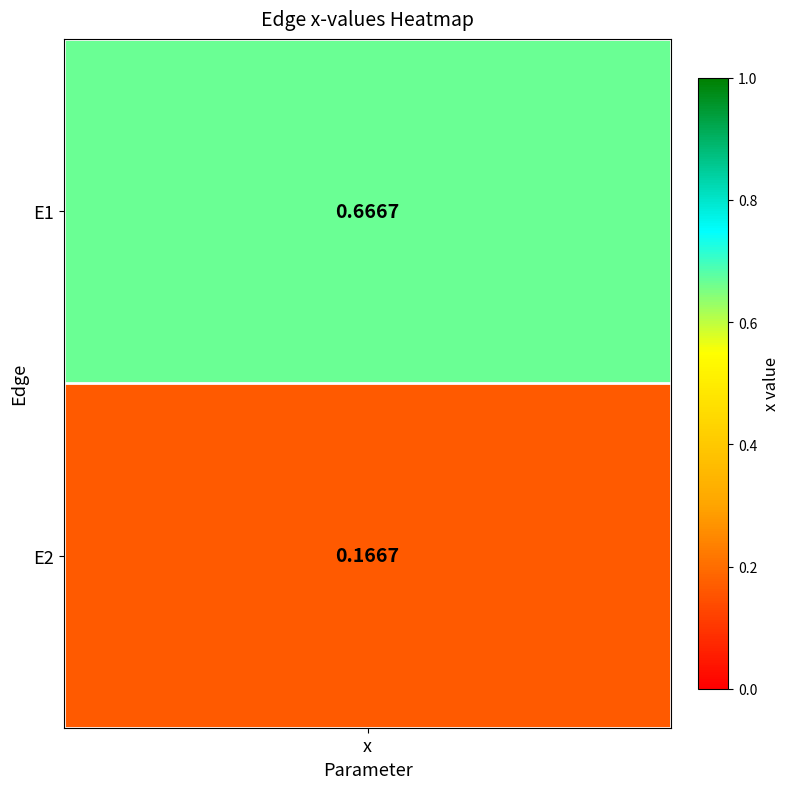

What is the change in value from E1 to E2?

-0.5